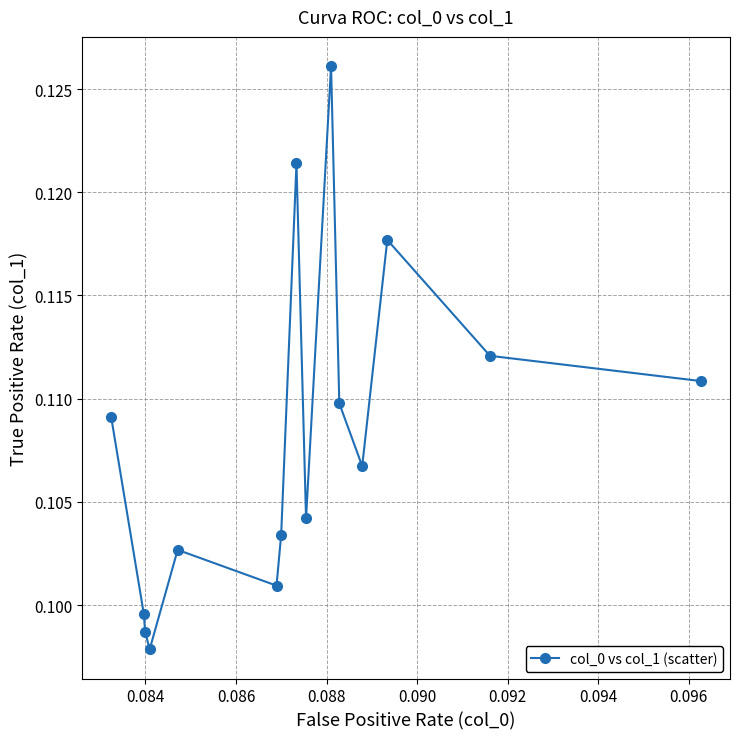

True or false: there are more than 0 points higher than both neighbors.

True